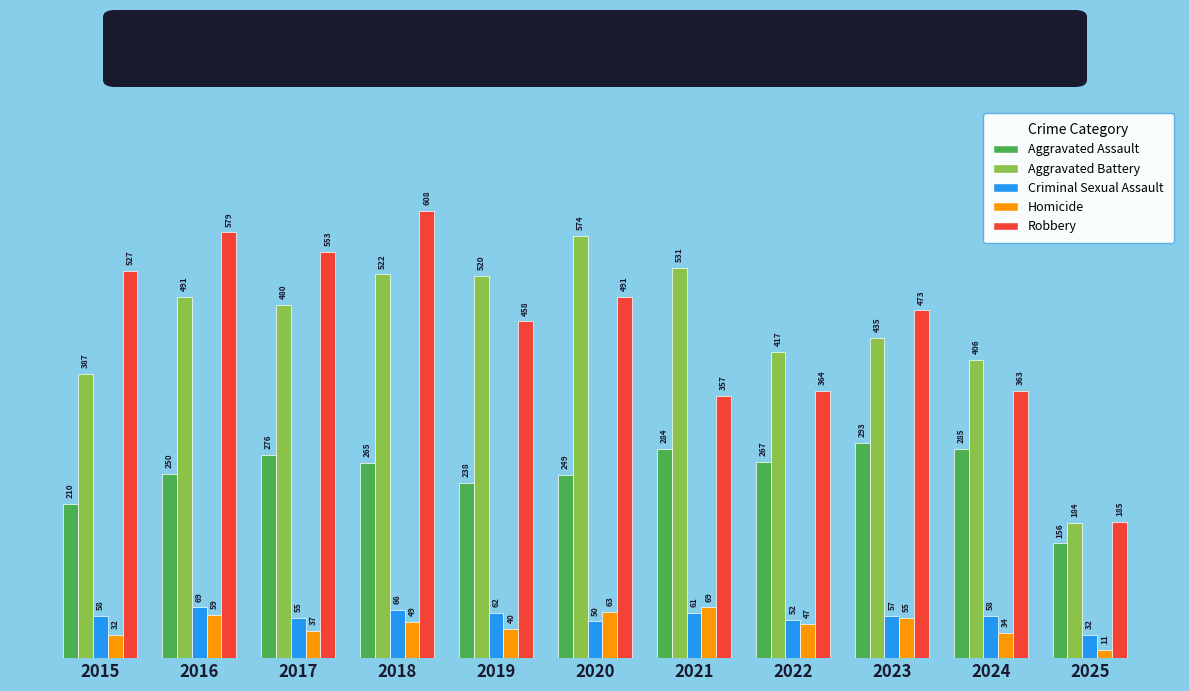

The Homicide series shows 14 at 2023. True or false?

False